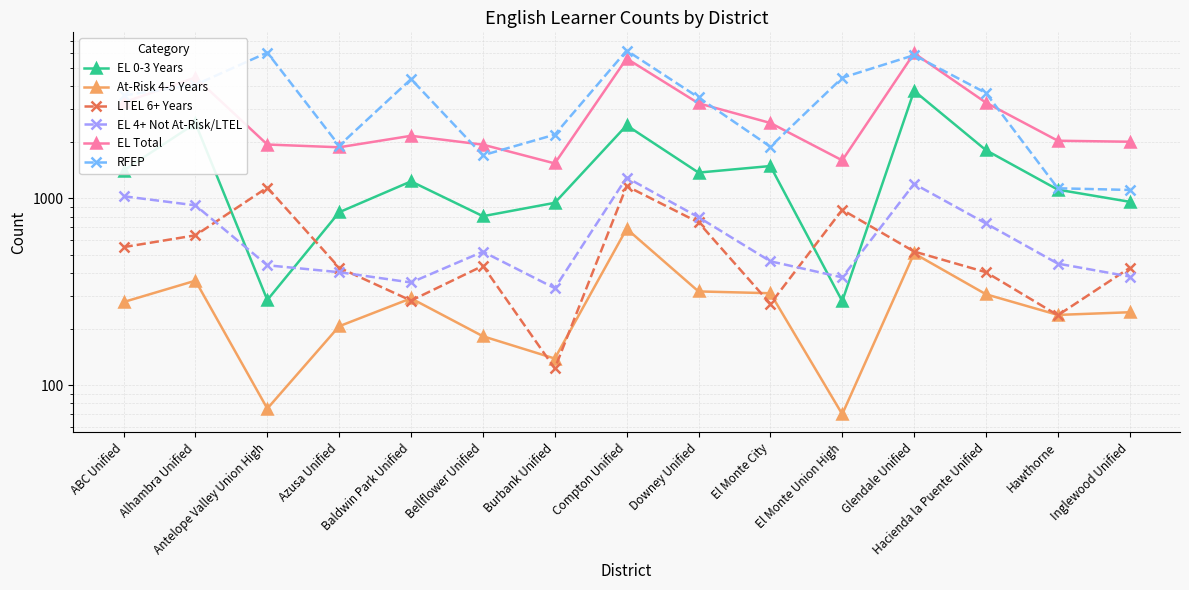

How many data points in LTEL 6+ Years are less than 436?

7